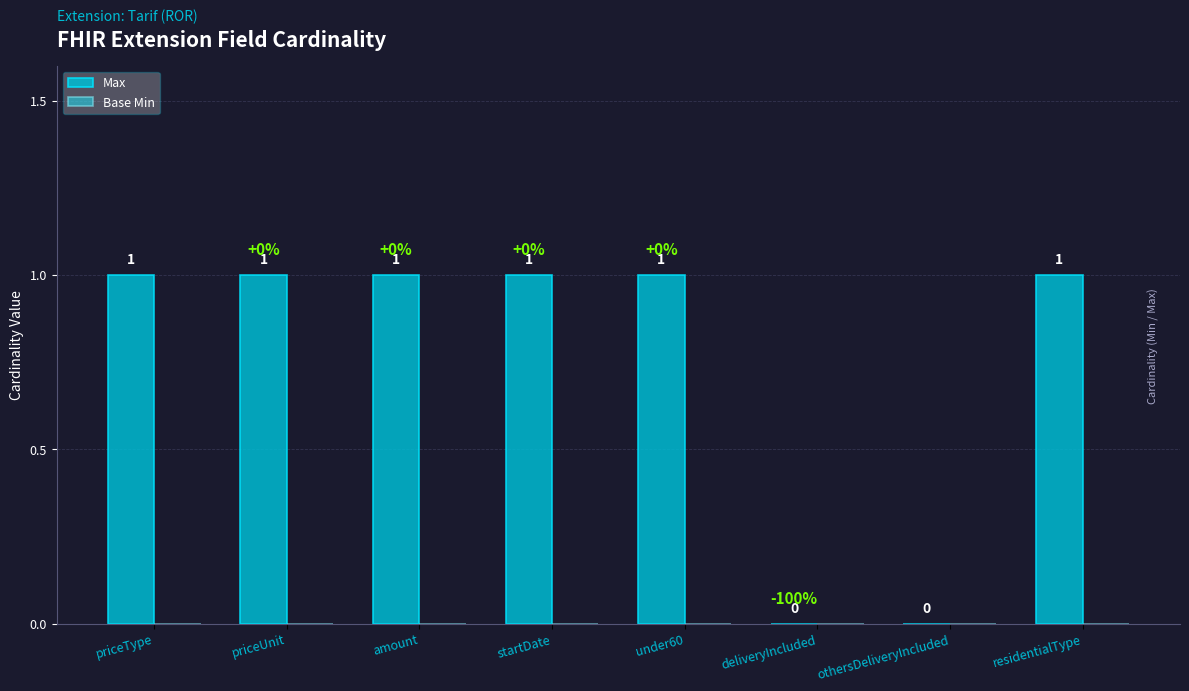

What is the maximum value shown in the chart?

1